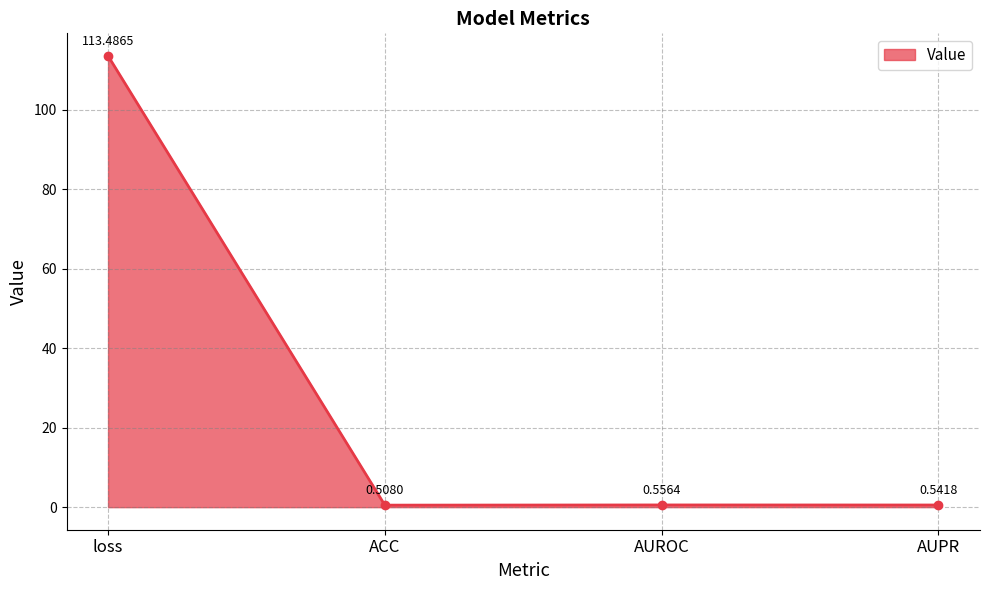

Rank the categories by value from lowest to highest.

ACC, AUPR, AUROC, loss